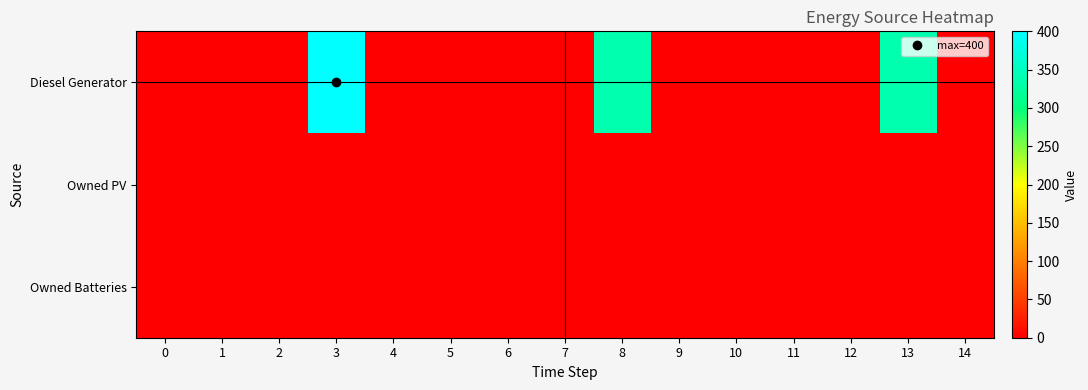

Reading right to left, what are all the values shown in this chart?

Diesel Generator: 14=0	13=336	12=0	11=0	10=0	9=0	8=336	7=0	6=0	5=0	4=0	3=400	2=0	1=0	0=0
Owned PV: 14=0	13=0	12=0	11=0	10=0	9=0	8=0	7=0	6=0	5=0	4=0	3=0	2=0	1=0	0=0
Owned Batteries: 14=0	13=0	12=0	11=0	10=0	9=0	8=0	7=0	6=0	5=0	4=0	3=0	2=0	1=0	0=0